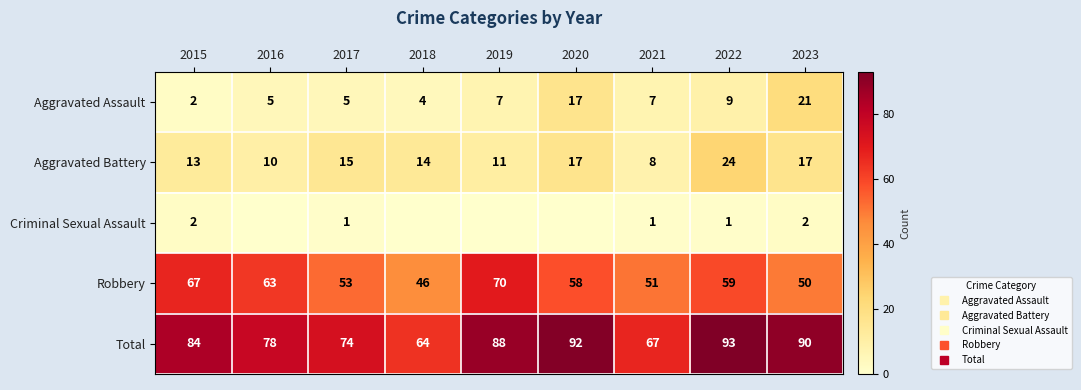

What is the difference between the highest and lowest values at 2018?

64